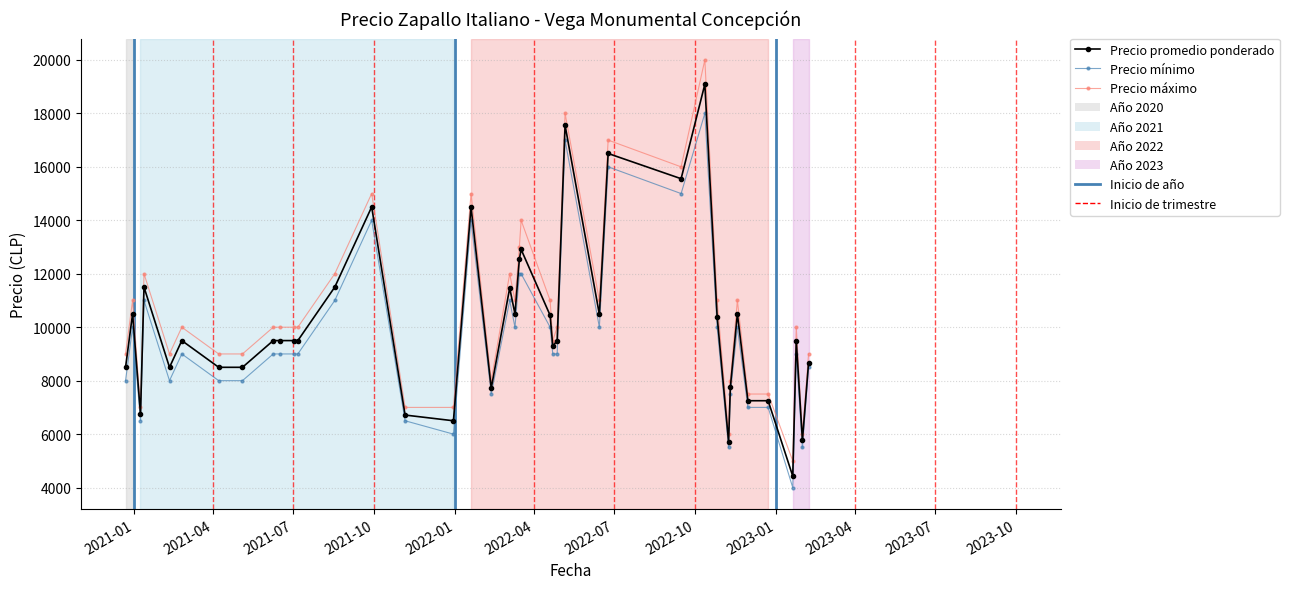

What is the value of the Precio máximo point at the 29th from the left?

16000